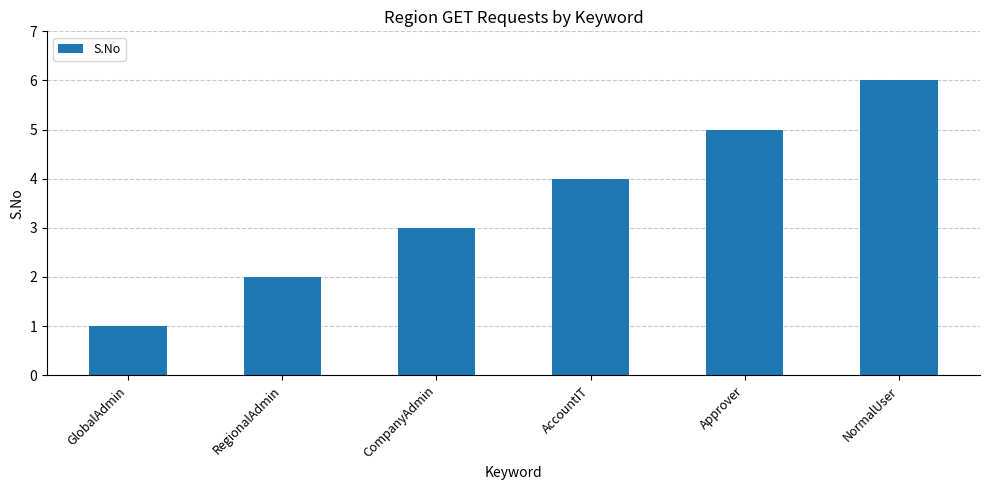

Which category has the lowest value across all series?

GlobalAdmin